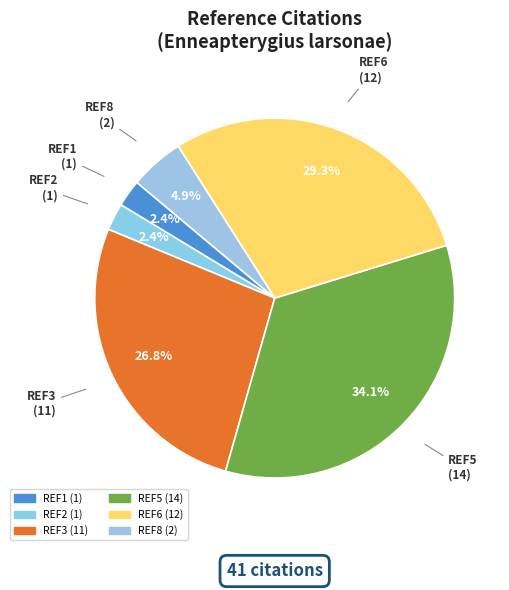

How many slices are in this pie chart?

6